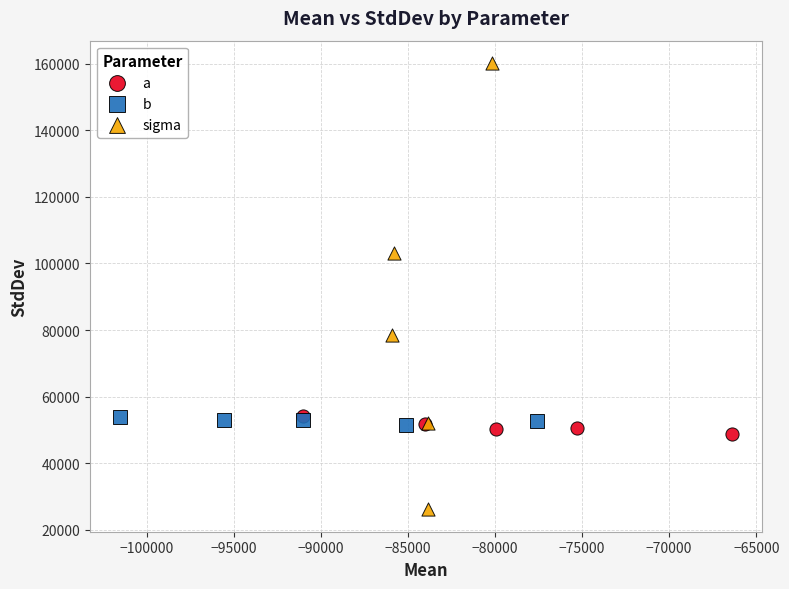

Which series reaches the maximum Y coordinate?

sigma